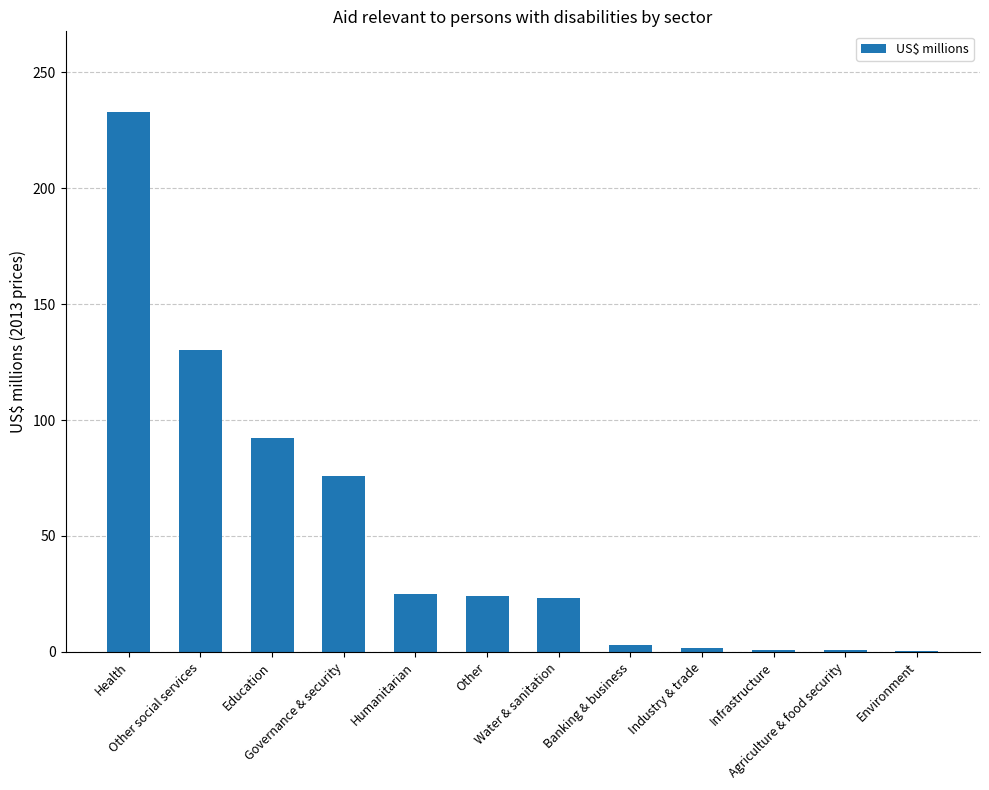

Are the bars horizontal?

No